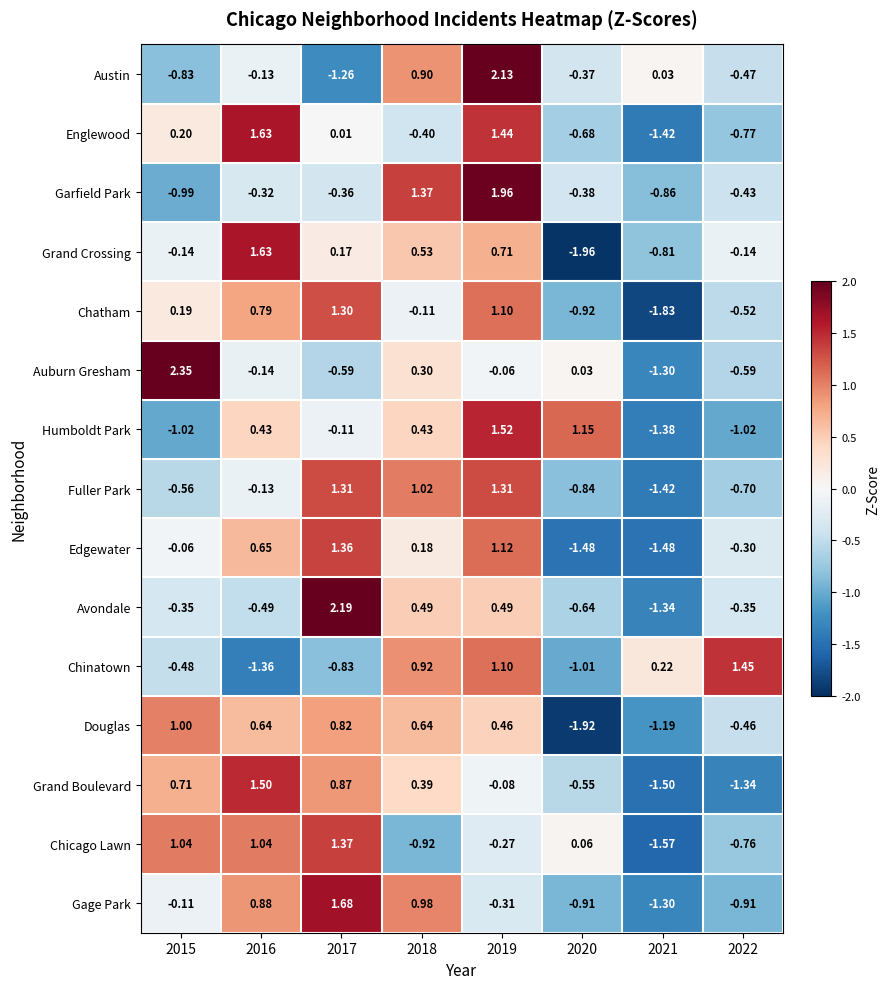

At 2015, list the series in order from largest to smallest.

Auburn Gresham, Chicago Lawn, Douglas, Grand Boulevard, Englewood, Chatham, Edgewater, Gage Park, Grand Crossing, Avondale, Chinatown, Fuller Park, Austin, Garfield Park, Humboldt Park